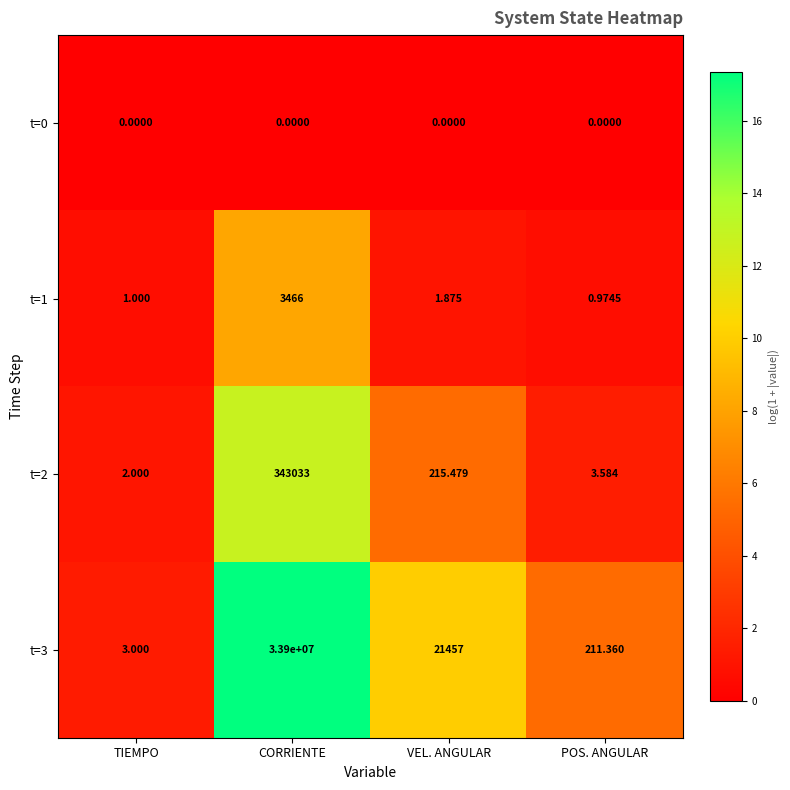

List the labels in order of t=3 value, largest first.

CORRIENTE, VEL. ANGULAR, POS. ANGULAR, TIEMPO